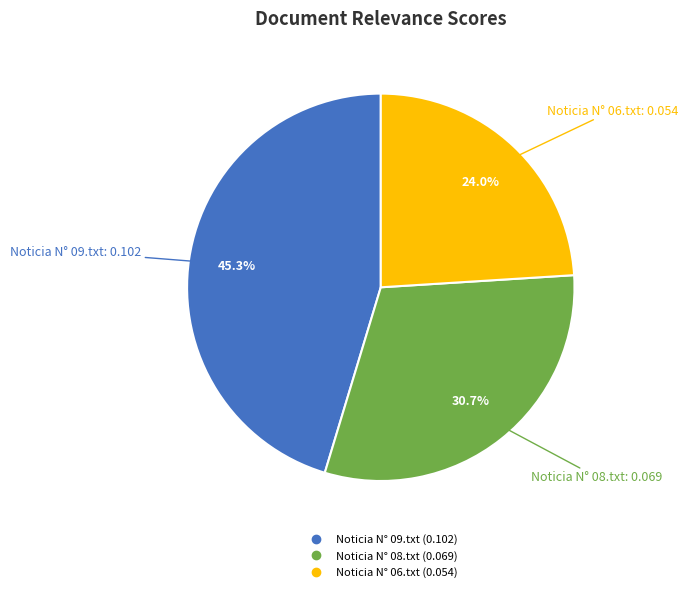

Is it true that Noticia N° 06.txt is 24% of the pie?

True